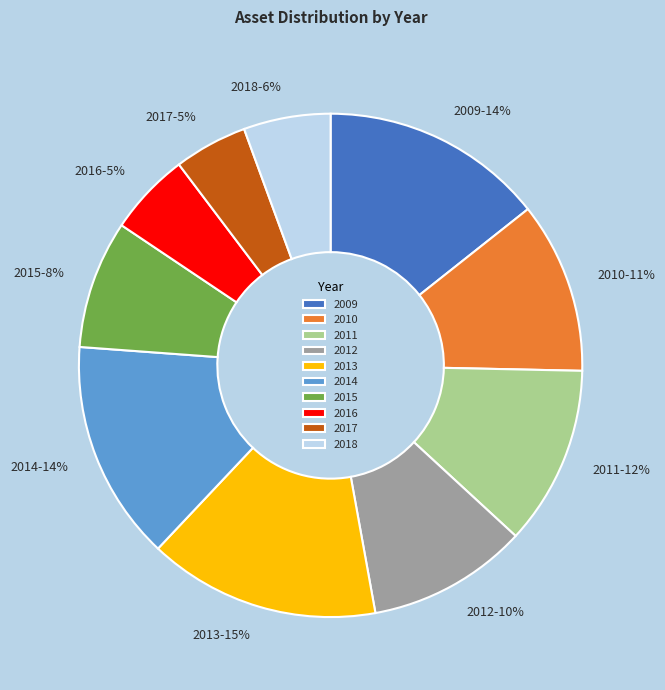

Which slice is the largest?

2013